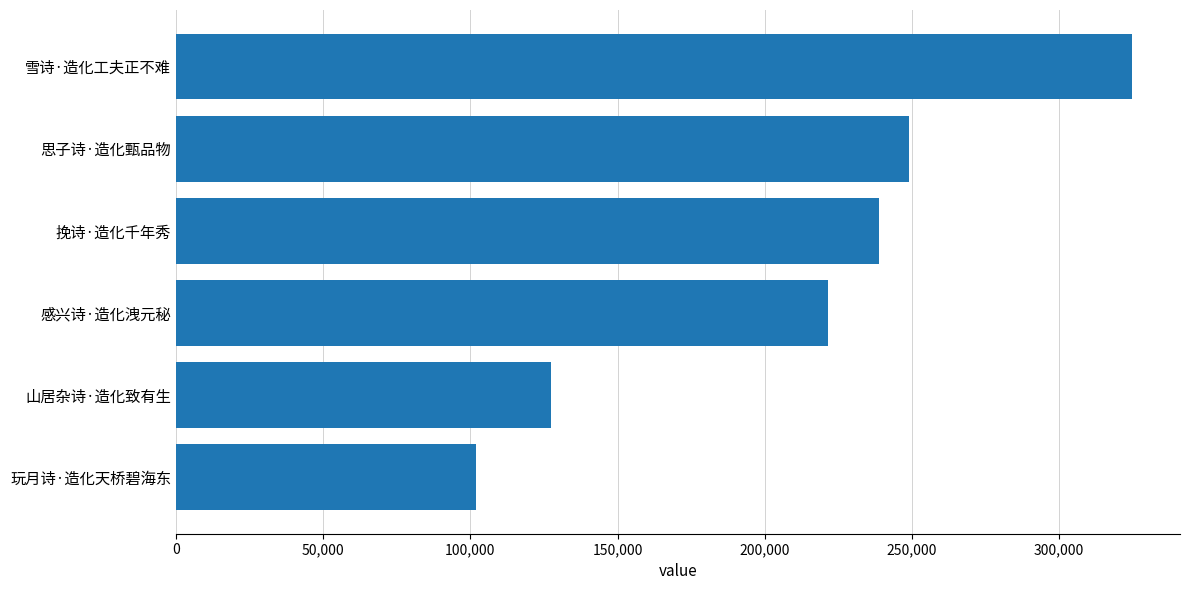

Reading bottom to top, list all the values displayed in this chart.

101830	127215	221437	238633	249042	324791